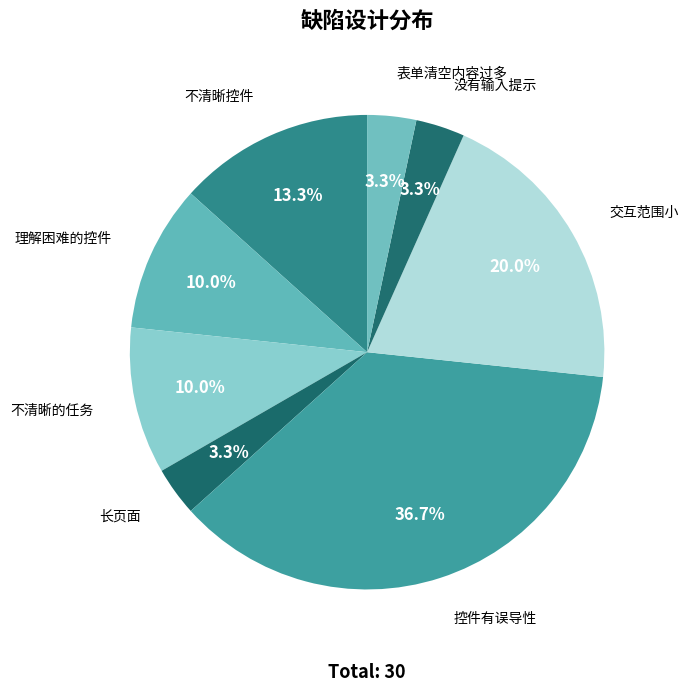

What percentage is the 理解困难的控件 slice, to the nearest percent?

10%